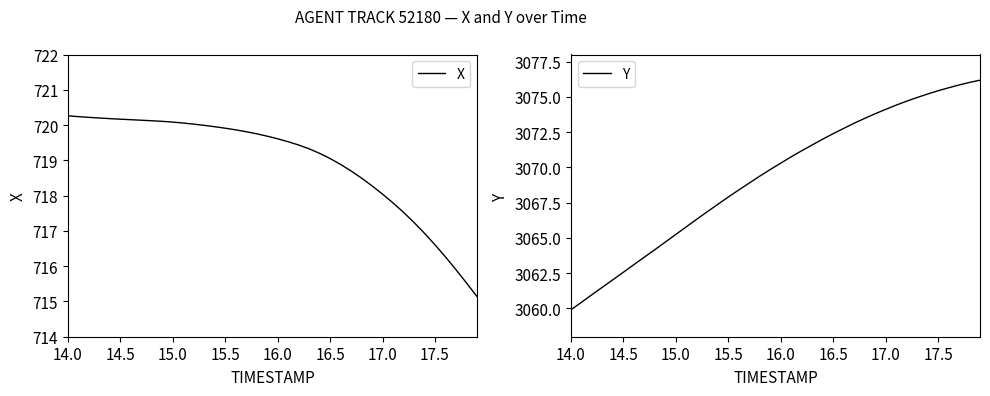

What is the minimum value for X?

715.1